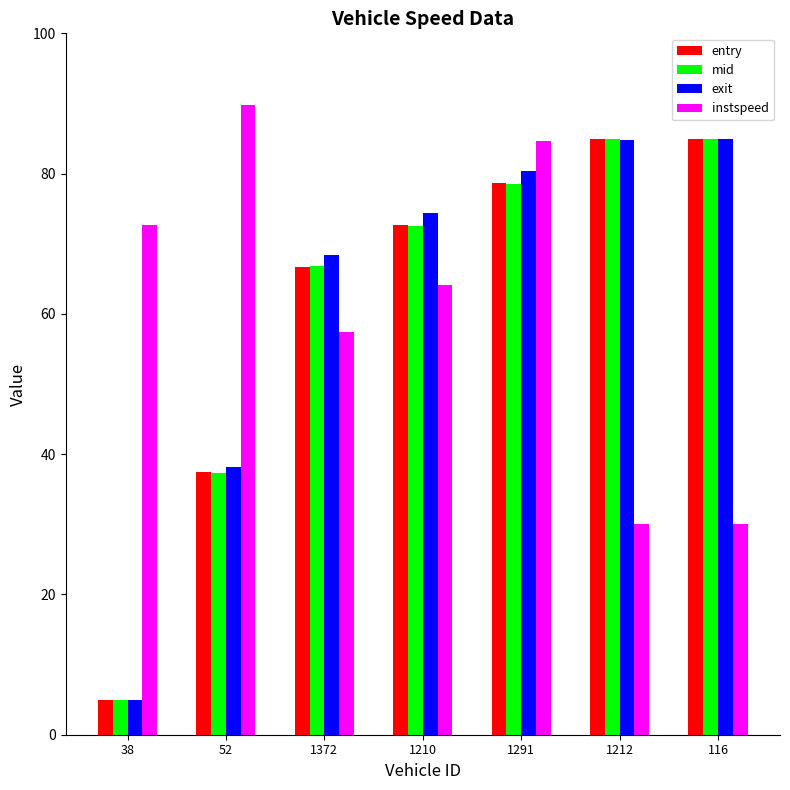

True or false: instspeed has a value of 30.0 at 116.

True